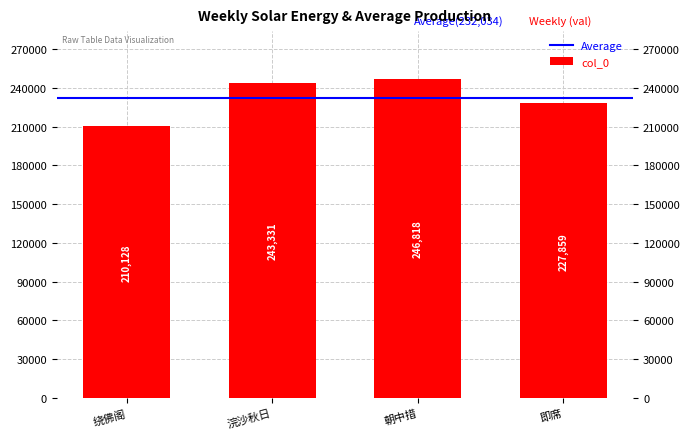

What is the greatest value displayed?

246818